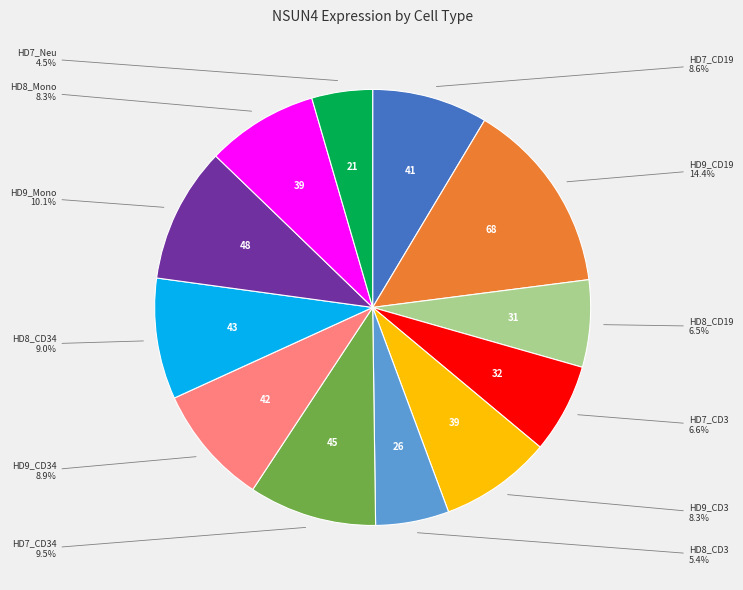

To the nearest percent, what percentage of the pie is HD8_CD34?

9%